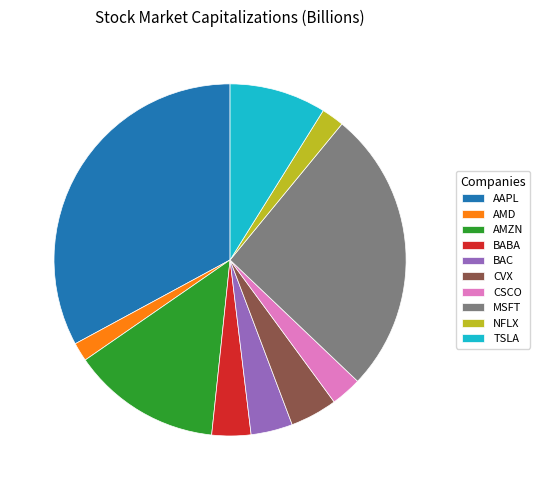

How many segments does this pie chart have?

10